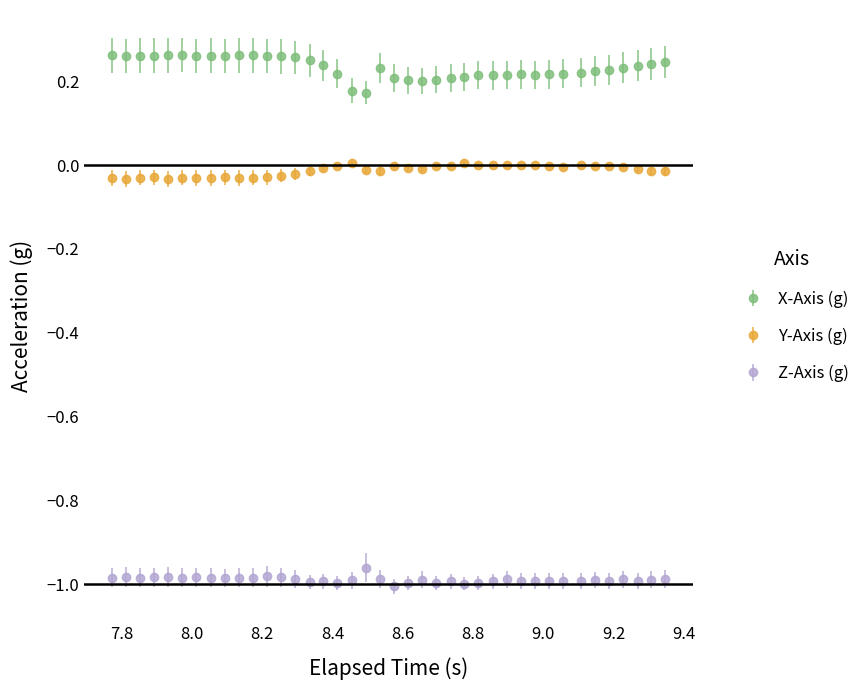

What is the sum of all Z-Axis (g) values?

-39.6